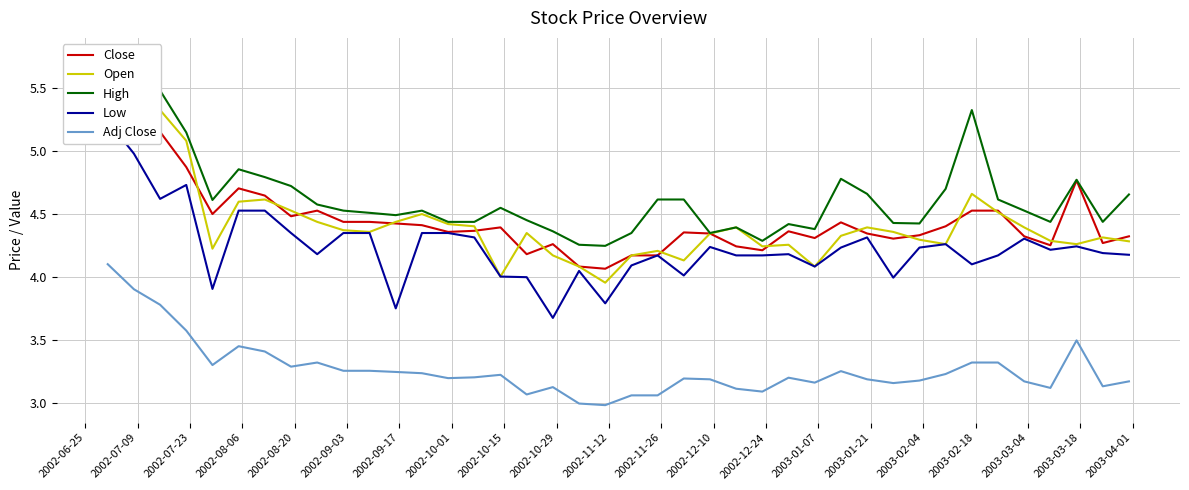

What is the maximum value for Adj Close?

4.1